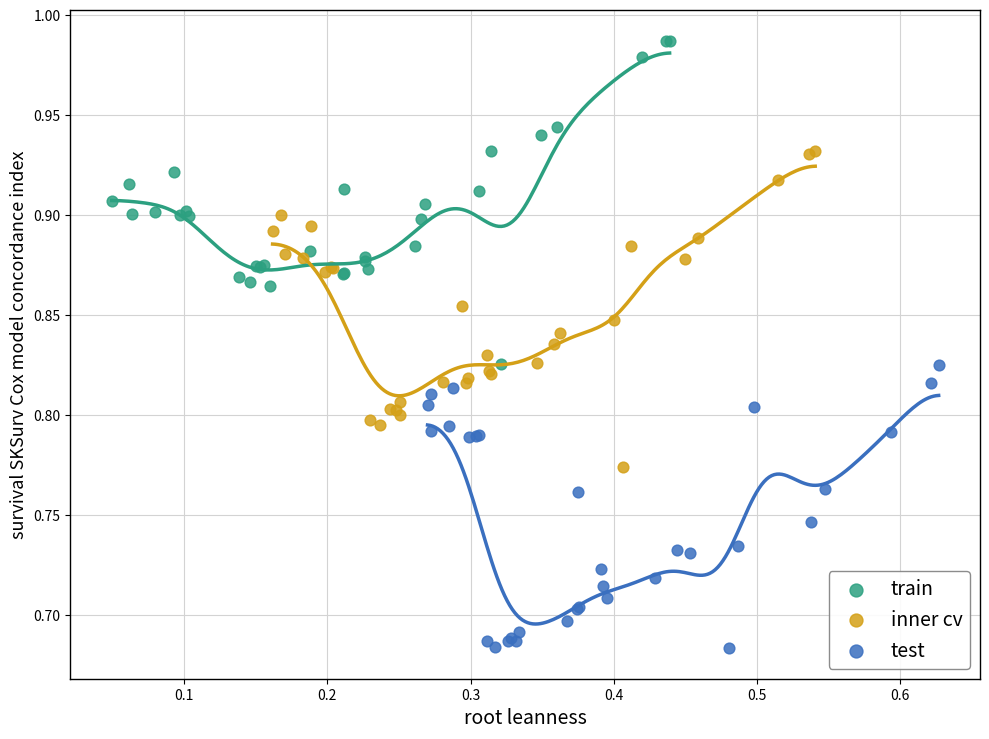

Which series has the widest spread of Y values?

train